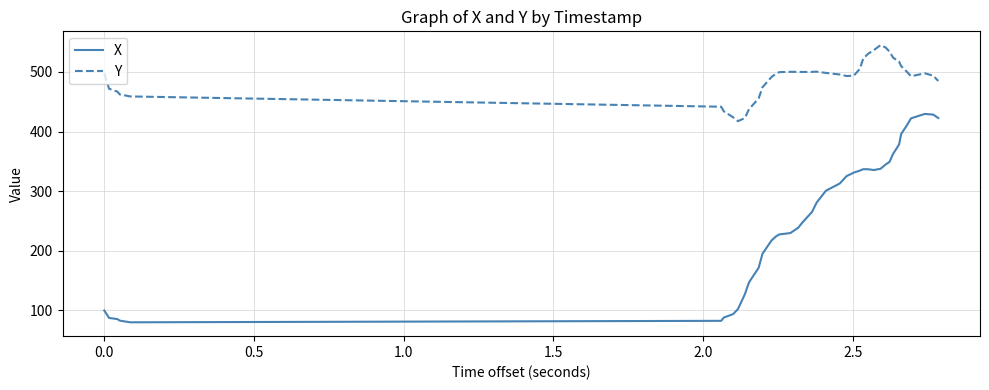

What is the difference between the maximum and minimum values in the Y series?

127.6